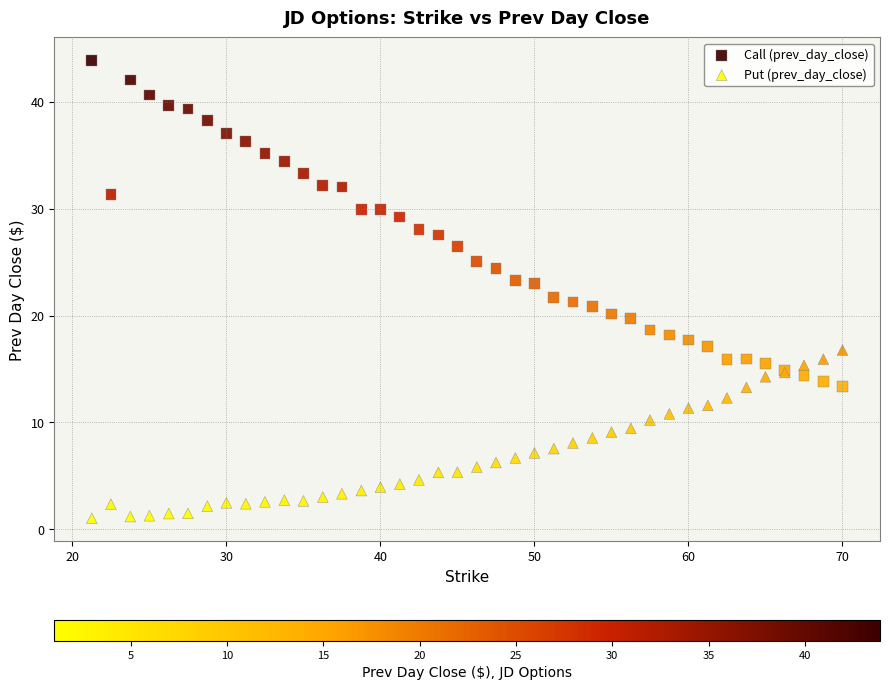

Which series has the largest Y range (max minus min)?

Call (prev_day_close)